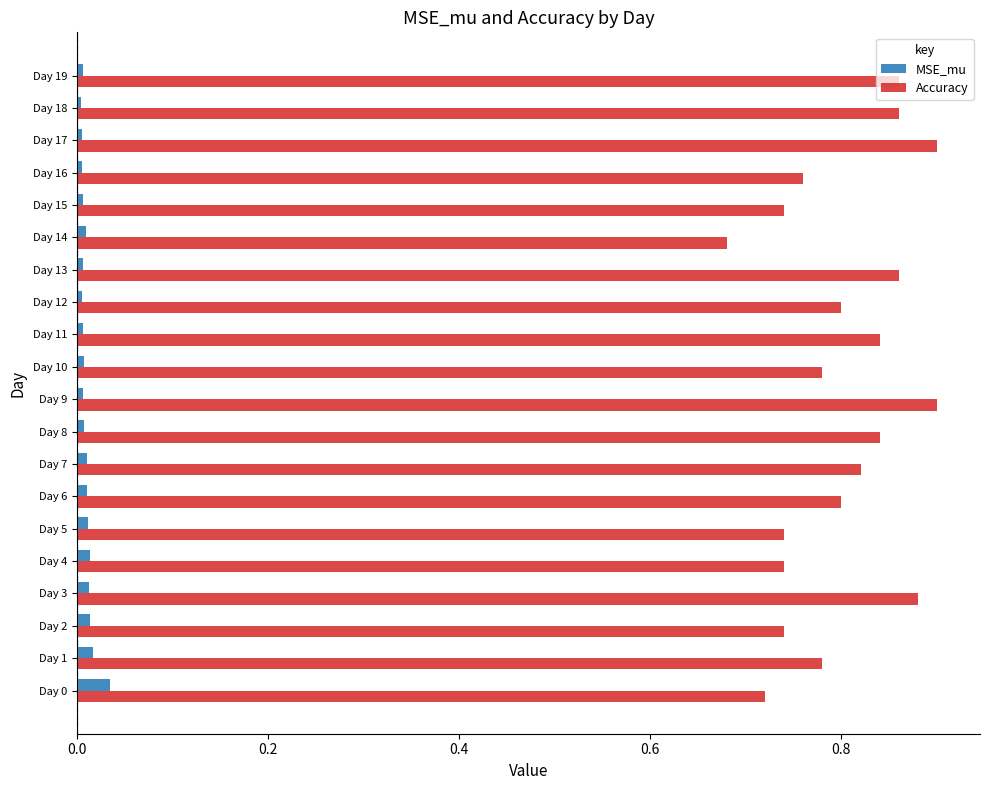

List the series in order of their overall mean, highest first.

Accuracy, MSE_mu